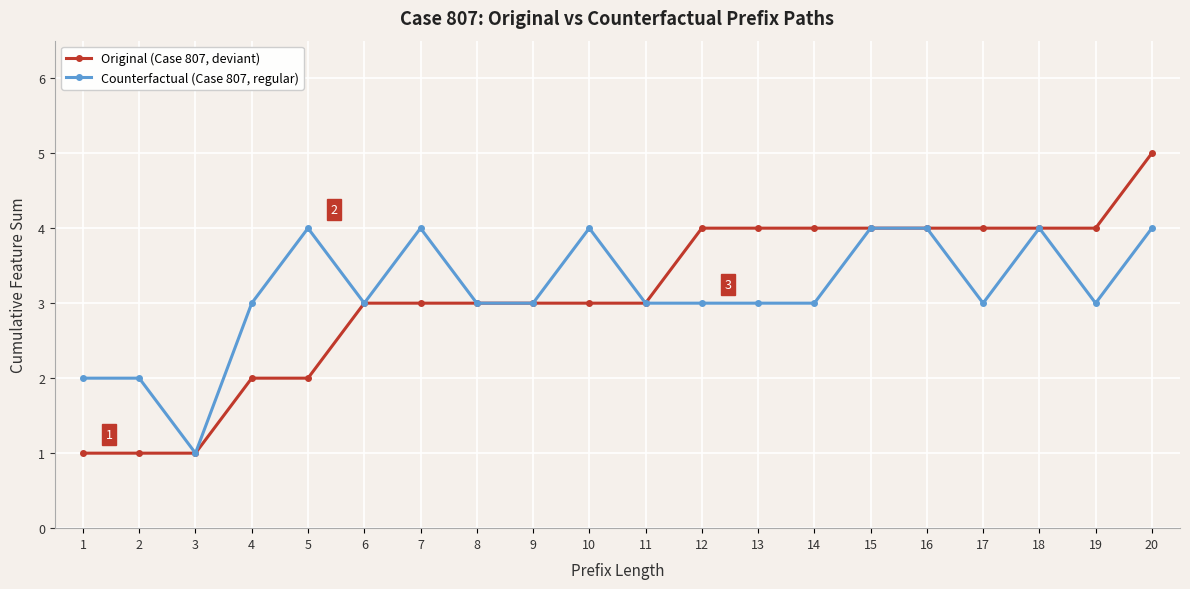

Does the chart display data point markers on the line(s)?

Yes